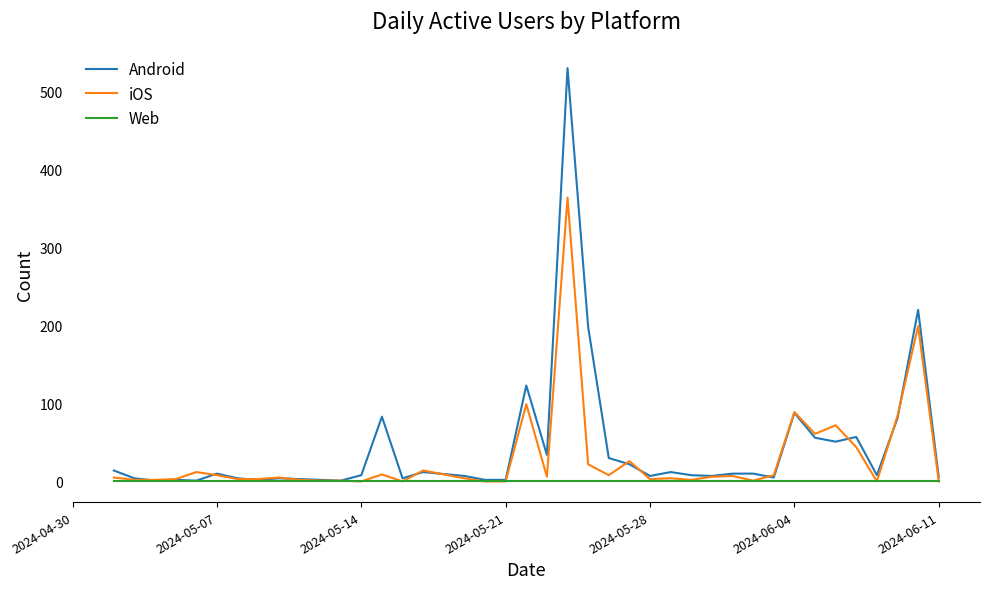

Rank the series by their maximum value, from lowest to highest.

Web, iOS, Android